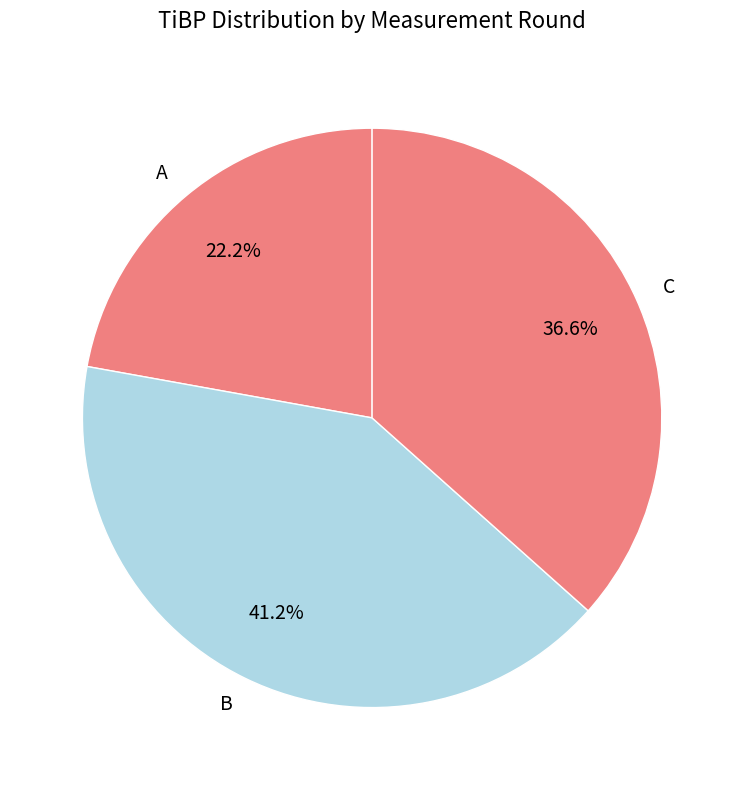

Which has a higher value, A or C?

C